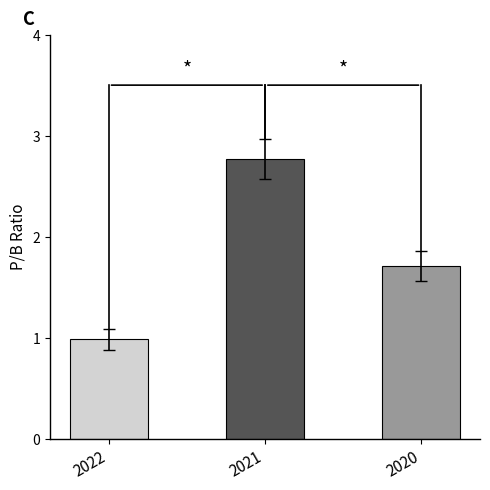

List the labels in order of value, largest first.

2021, 2020, 2022